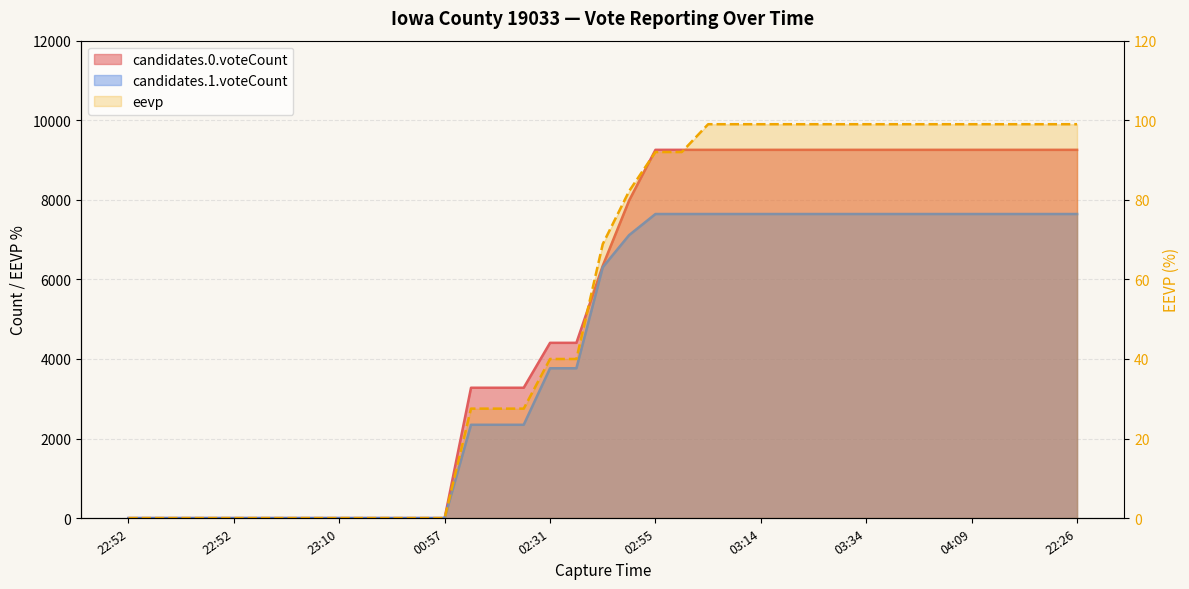

The value at 22:52 is -48.2. True or false?

False